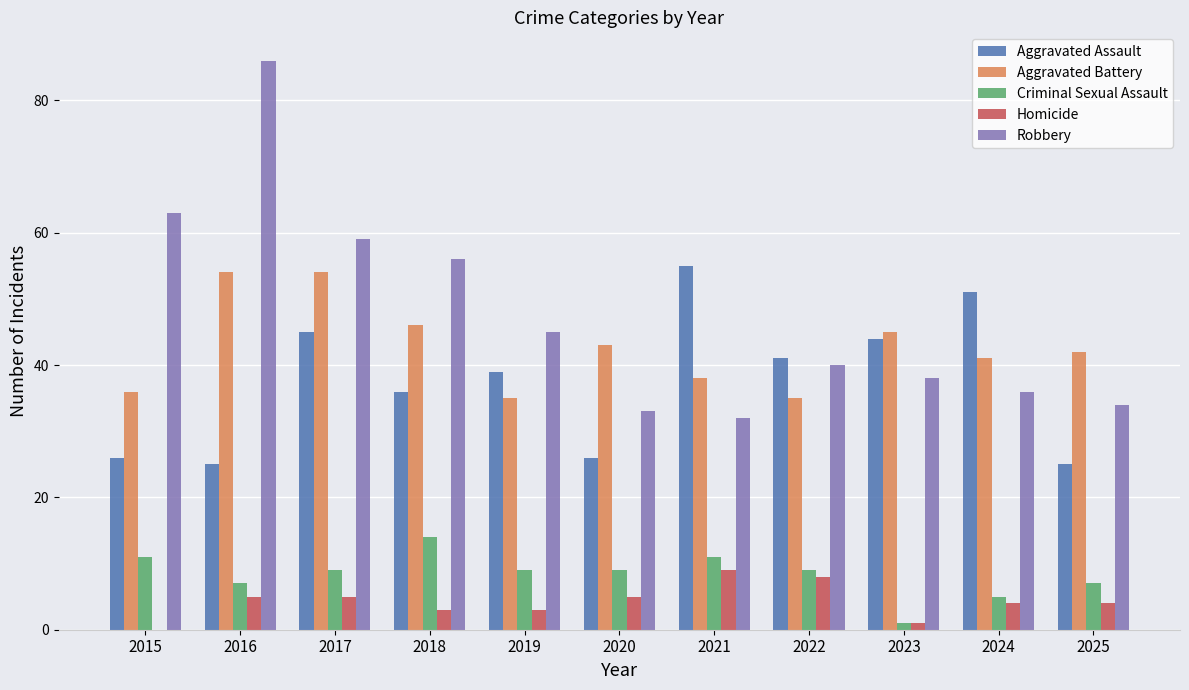

Reading right to left, what are all the values shown in this chart?

Aggravated Assault: 2025=25	2024=51	2023=44	2022=41	2021=55	2020=26	2019=39	2018=36	2017=45	2016=25	2015=26
Aggravated Battery: 2025=42	2024=41	2023=45	2022=35	2021=38	2020=43	2019=35	2018=46	2017=54	2016=54	2015=36
Criminal Sexual Assault: 2025=7	2024=5	2023=1	2022=9	2021=11	2020=9	2019=9	2018=14	2017=9	2016=7	2015=11
Homicide: 2025=4	2024=4	2023=1	2022=8	2021=9	2020=5	2019=3	2018=3	2017=5	2016=5	2015=0
Robbery: 2025=34	2024=36	2023=38	2022=40	2021=32	2020=33	2019=45	2018=56	2017=59	2016=86	2015=63